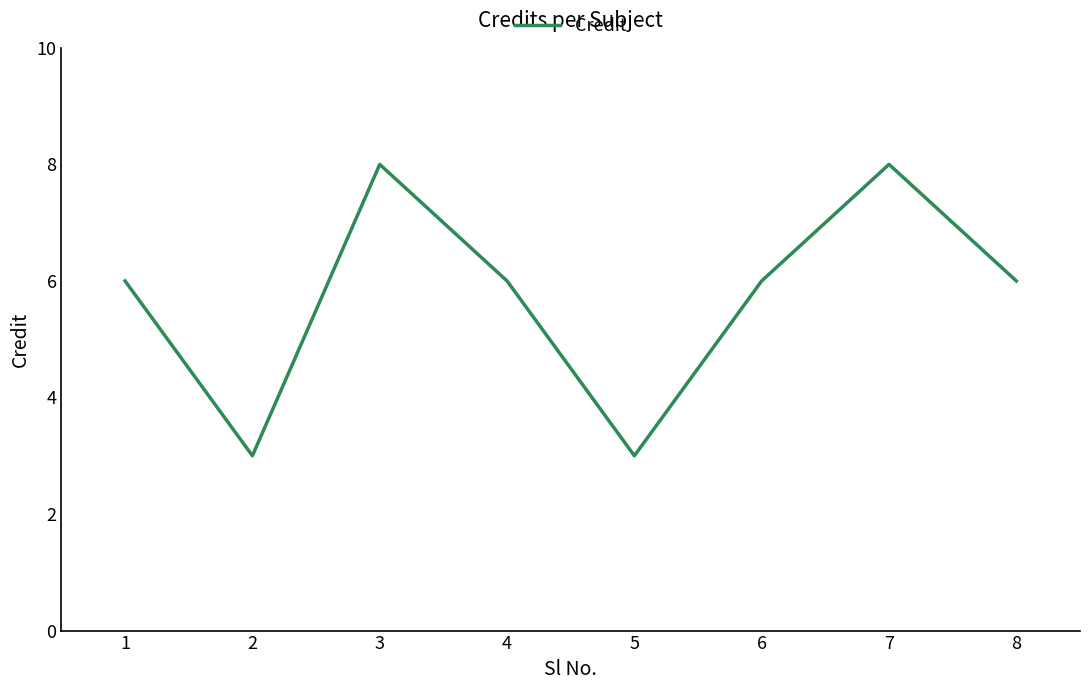

True or false: the data has more than 2 interior local peaks.

False